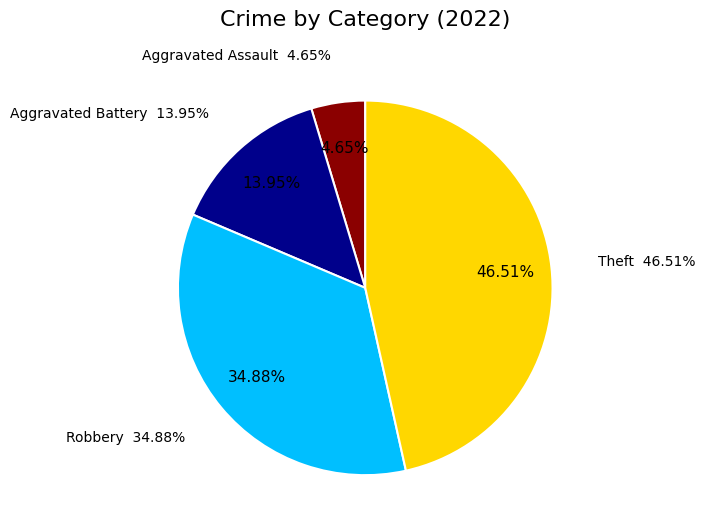

To the nearest percent, what portion does Aggravated Assault represent?

5%